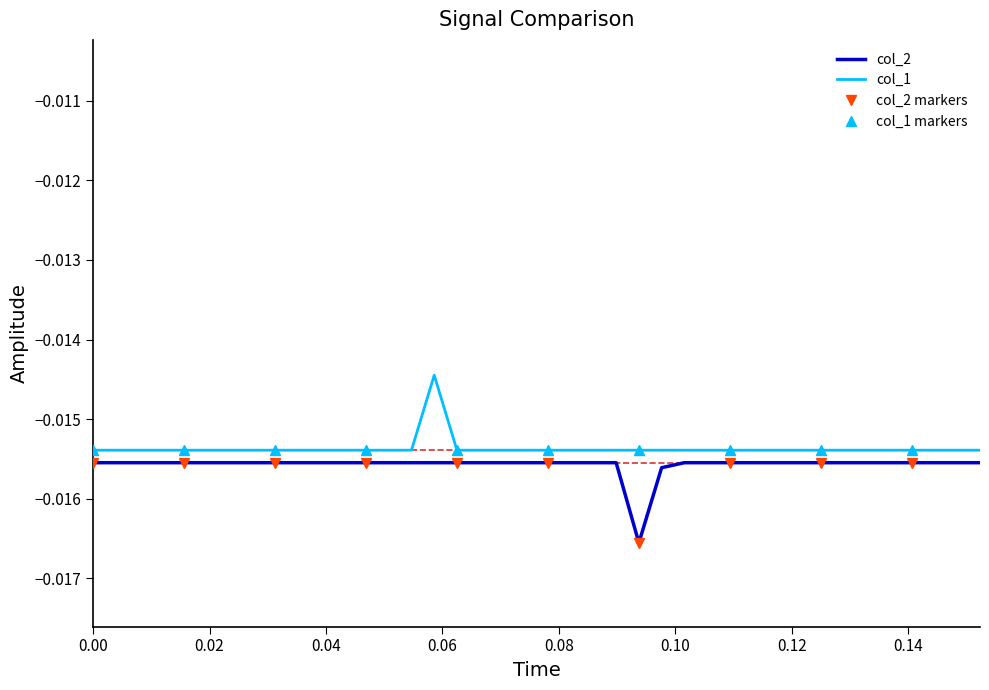

True or false: col_1 and col_2 cross at least once.

False